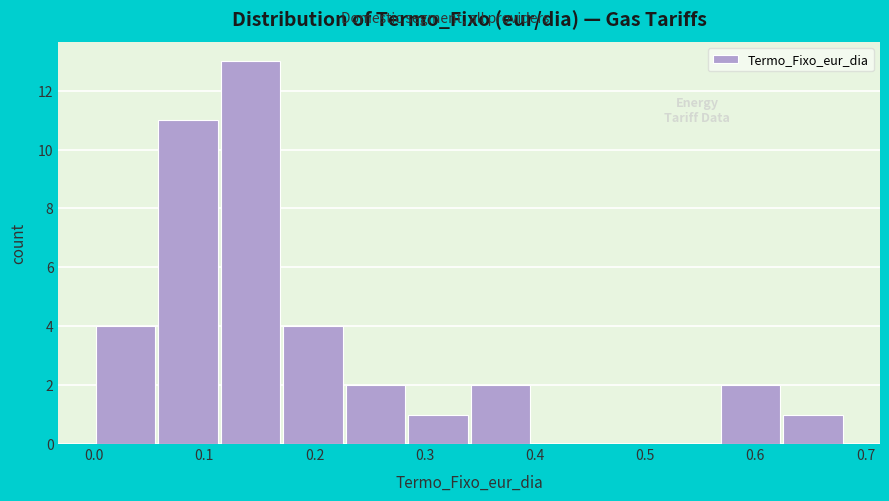

Reading left to right, transcribe this chart: for each bar, give the range it covers on the x-axis and its height. Neither the bar edges nor the heights are printed on the chart, so give them approximately, as read against the axes.

0.00 to 0.06: 4
0.06 to 0.11: 11
0.11 to 0.17: 13
0.17 to 0.23: 4
0.23 to 0.28: 2
0.28 to 0.34: 1
0.34 to 0.40: 2
0.40 to 0.45: 0
0.45 to 0.51: 0
0.51 to 0.57: 0
0.57 to 0.62: 2
0.62 to 0.68: 1